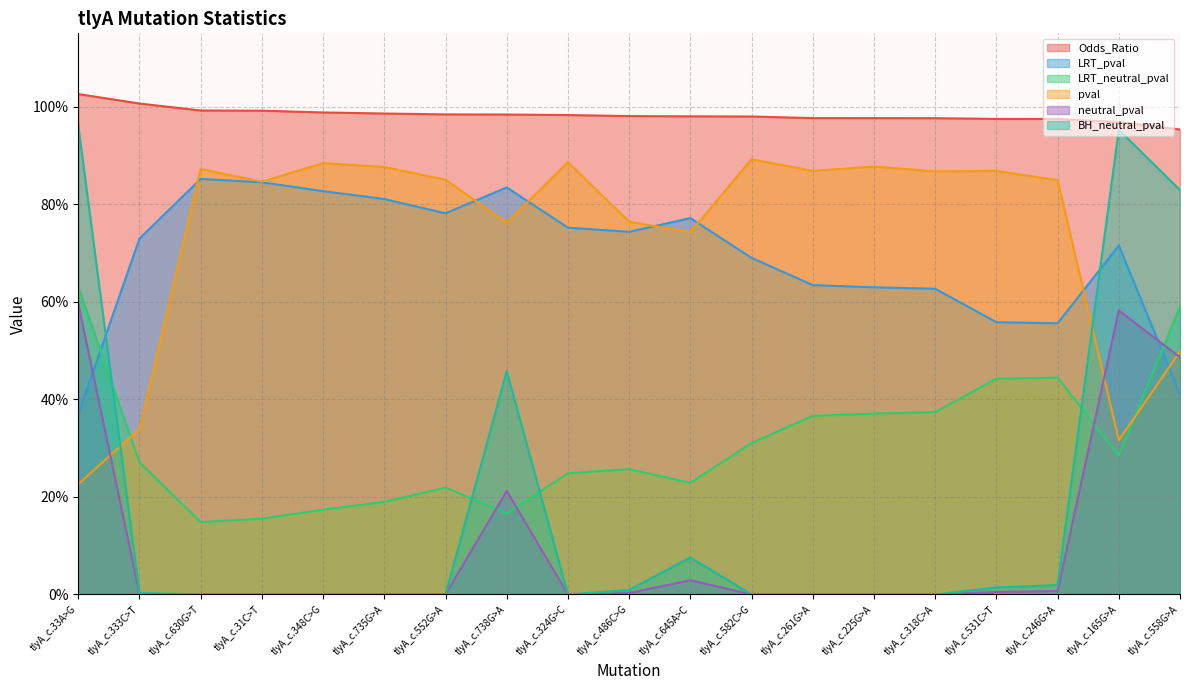

The value of BH_neutral_pval at tlyA_c.333C>T is 0.0. True or false?

True